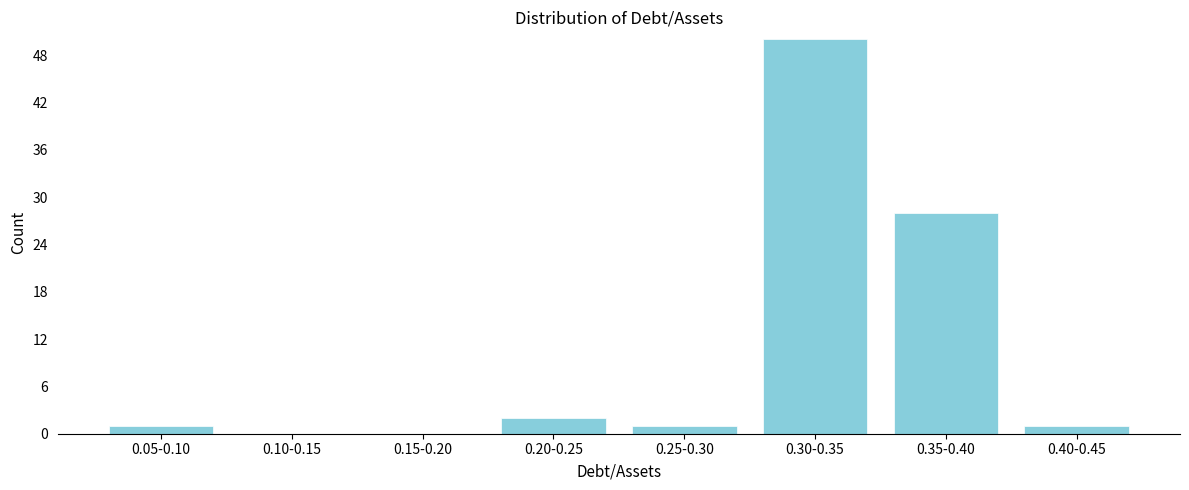

Reading left to right, extract all data points from this chart.

0.05-0.10=1	0.10-0.15=0	0.15-0.20=0	0.20-0.25=2	0.25-0.30=1	0.30-0.35=50	0.35-0.40=28	0.40-0.45=1